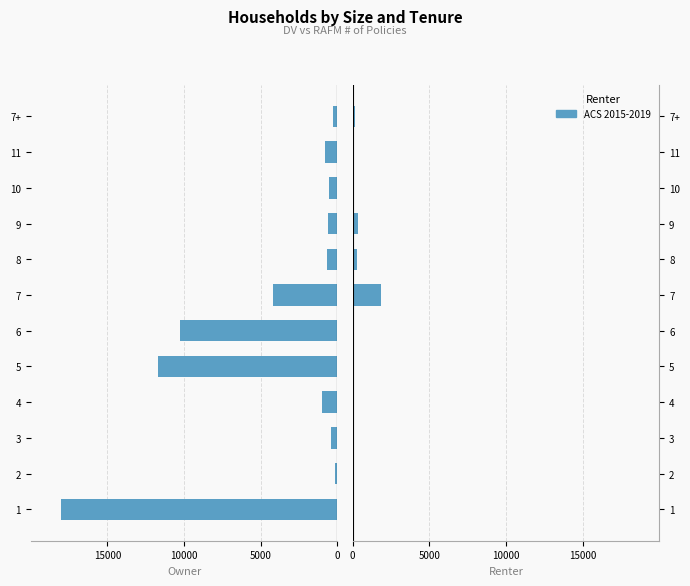

Between 10 and 5, which is larger?

10